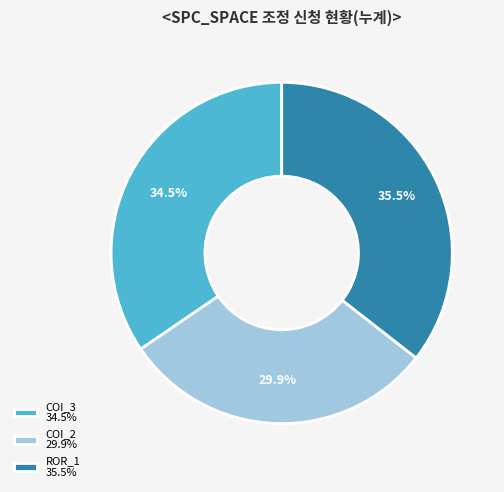

Count the number of slices in the pie.

3